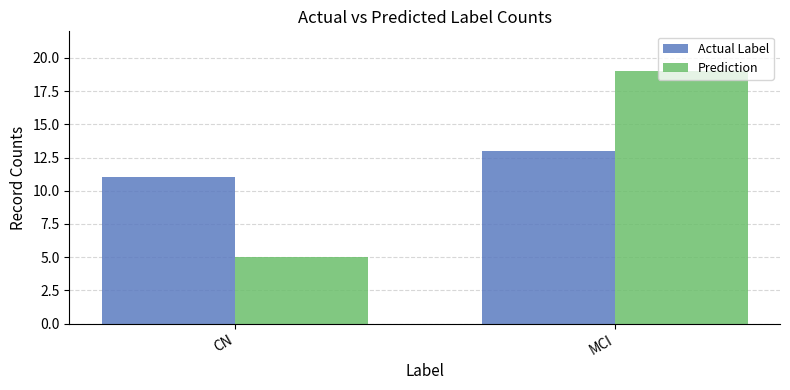

Which series changed the most between CN and MCI?

Prediction